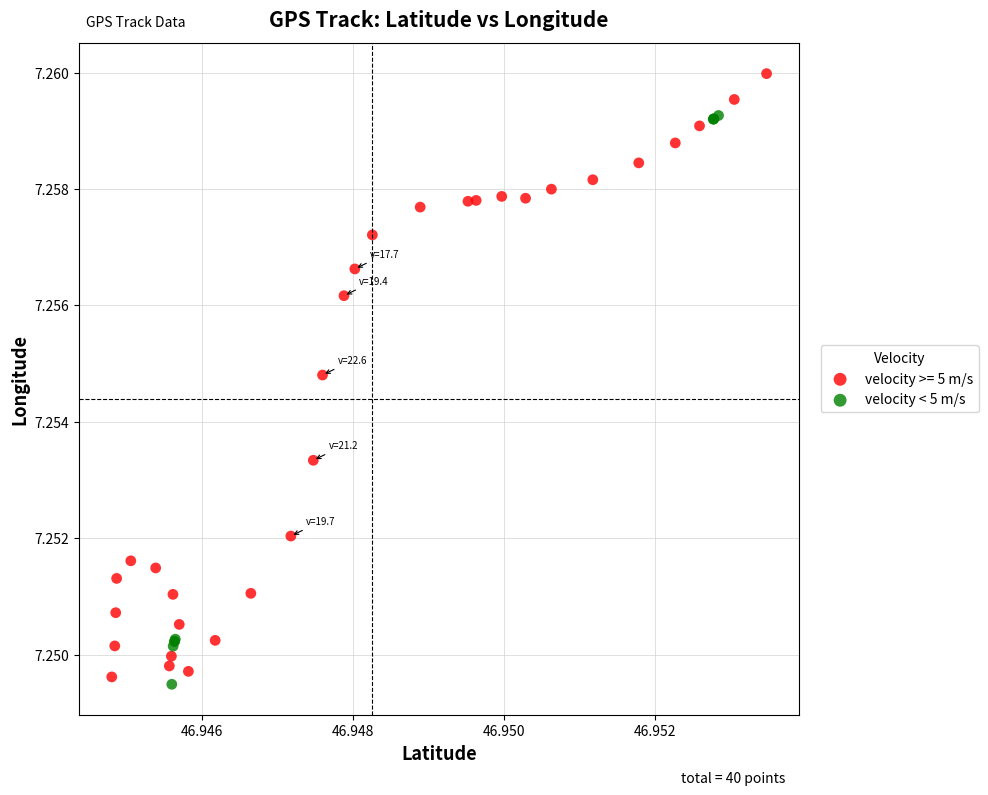

Which series reaches the maximum Y coordinate?

velocity >= 5 m/s